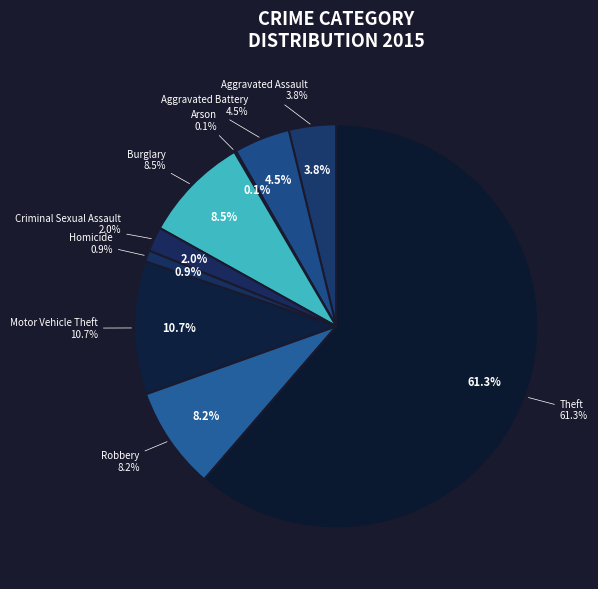

What is the ratio of the value at Criminal Sexual Assault to the value at Aggravated Assault?

0.5